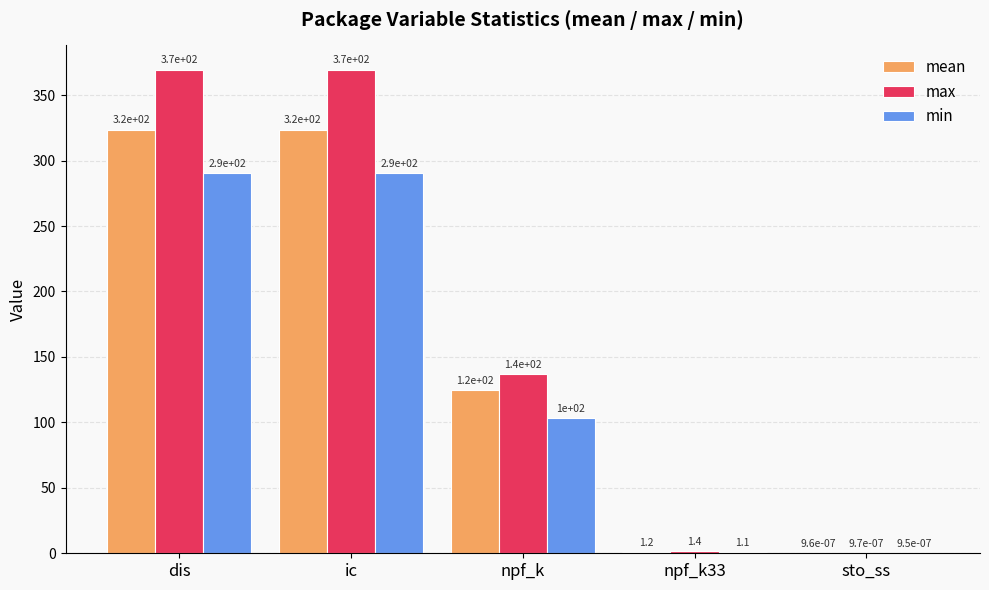

What is the maximum value shown in the chart?

369.5